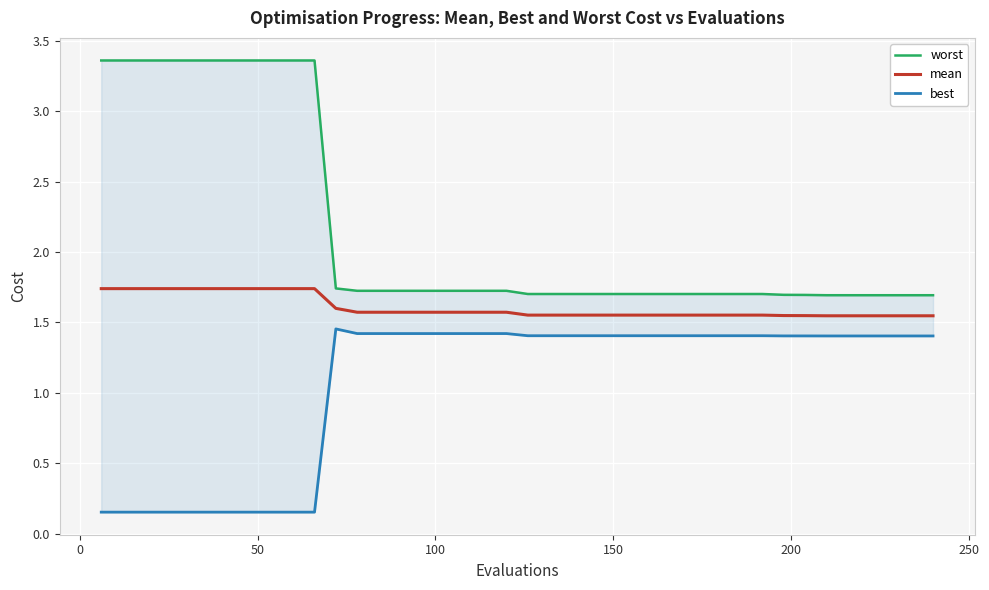

How many series are shown in this chart?

3